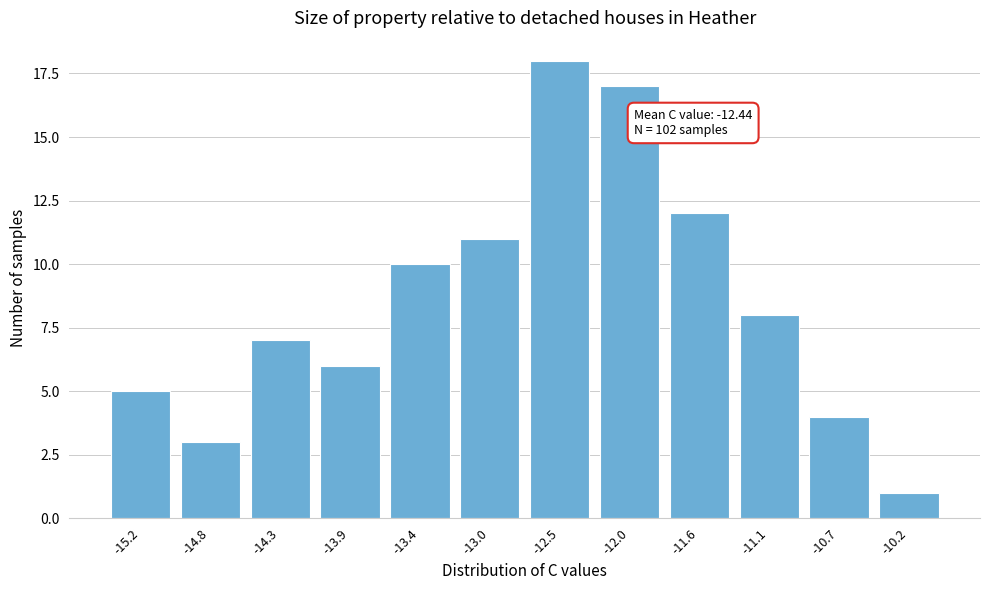

Reading left to right, transcribe all the data shown in this chart.

-15.2=5	-14.8=3	-14.3=7	-13.9=6	-13.4=10	-13.0=11	-12.5=18	-12.0=17	-11.6=12	-11.1=8	-10.7=4	-10.2=1